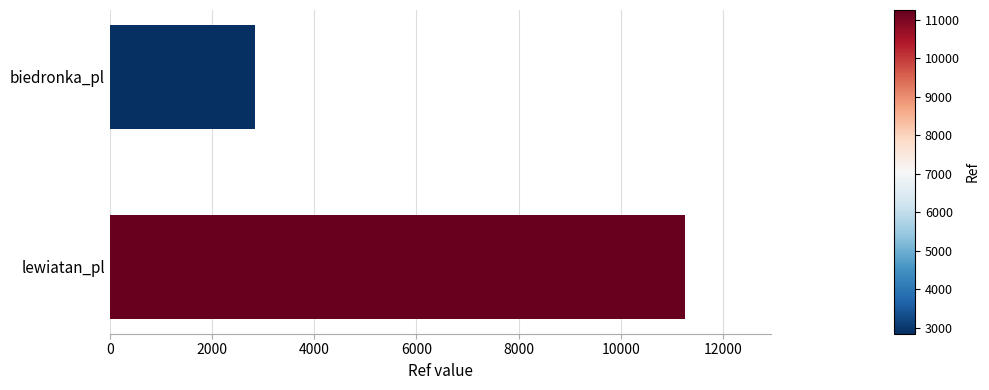

List the labels in order of value, largest first.

lewiatan_pl, biedronka_pl